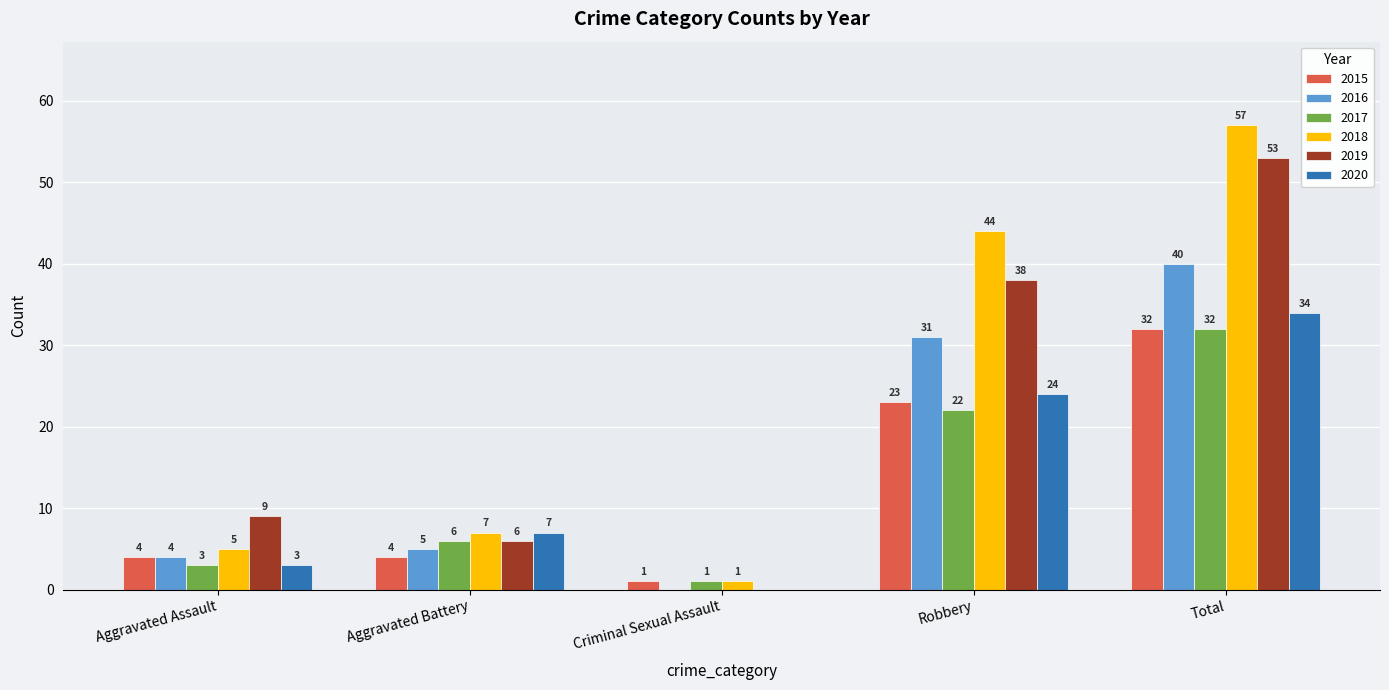

At which category is the sum across all series the highest?

Total